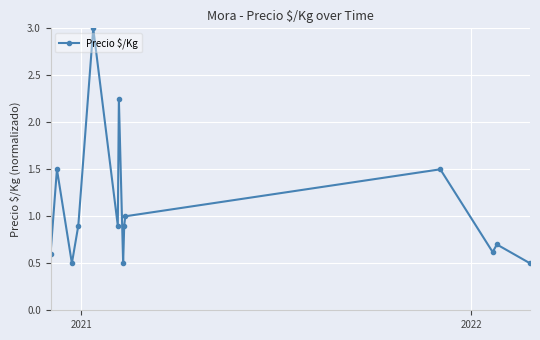

How many interior local peaks (higher than both neighbors) does the data have?

5